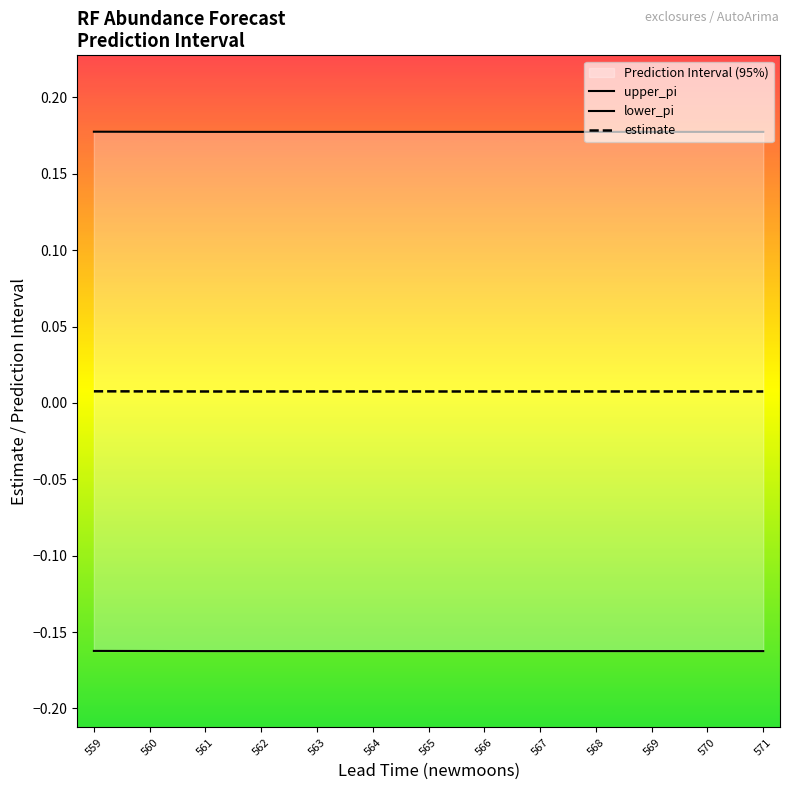

List the series in order of their overall mean, highest first.

upper_pi, estimate, lower_pi